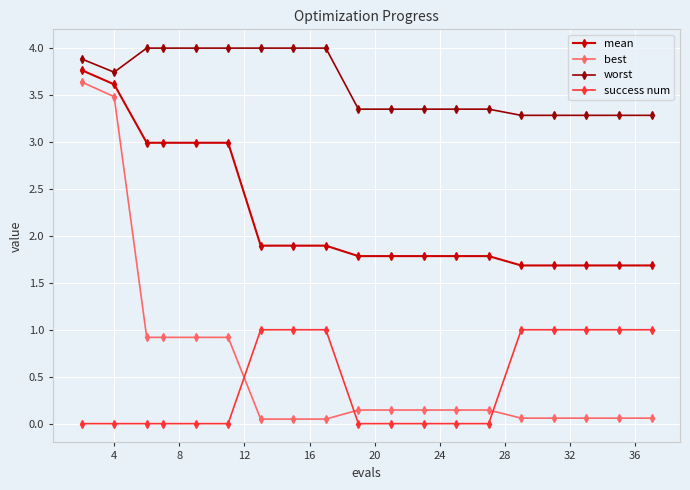

What is the difference between the maximum and minimum values in the worst series?

0.7